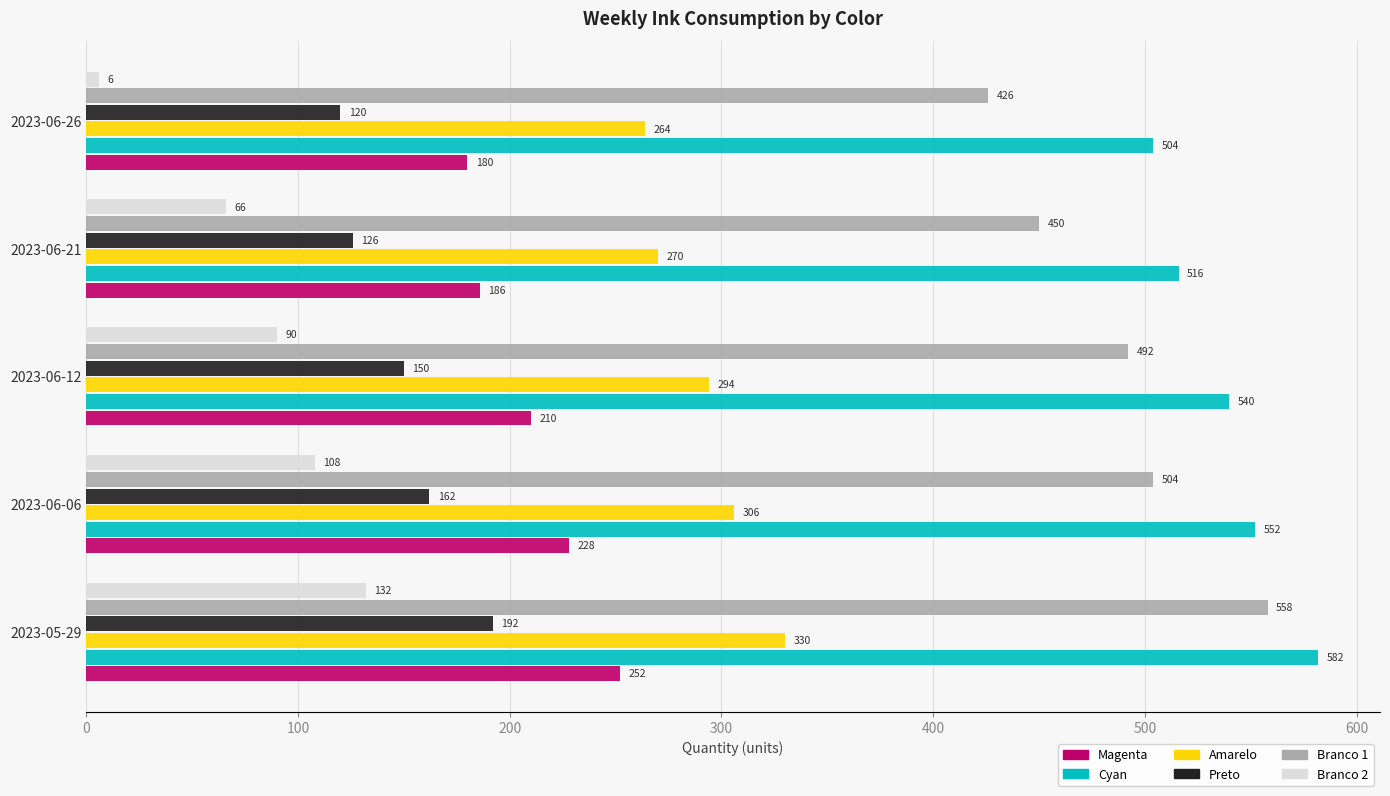

List the labels in order of Branco 1 value, smallest first.

2023-06-26, 2023-06-21, 2023-06-12, 2023-06-06, 2023-05-29